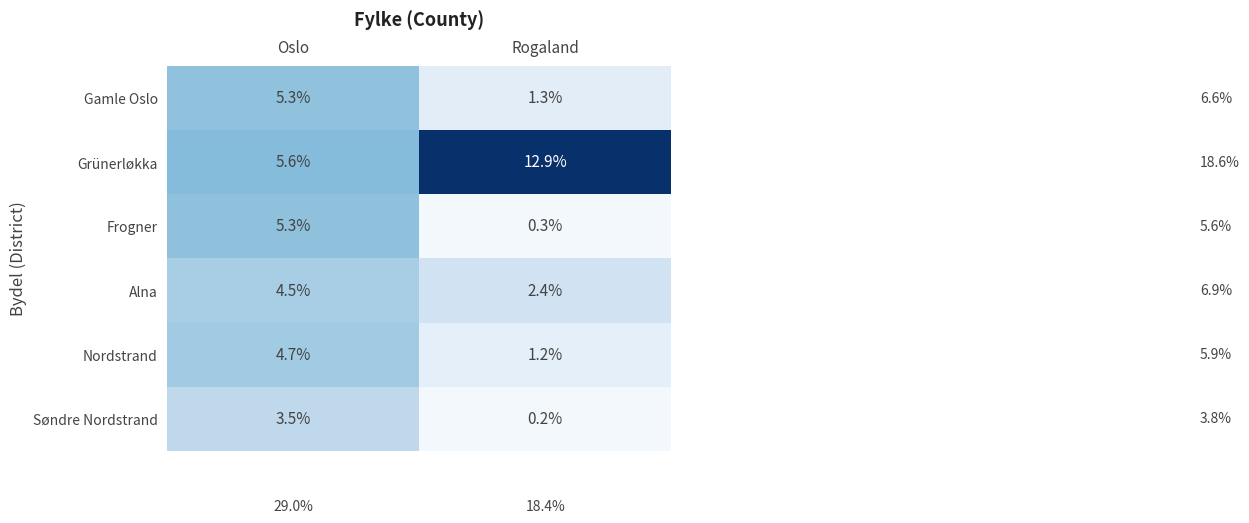

Which series has the widest spread of values?

Grünerløkka